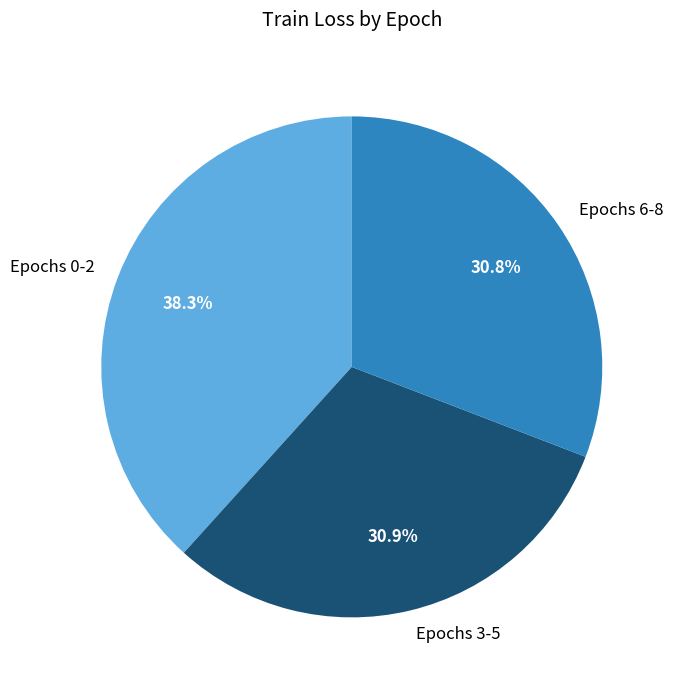

Between Epochs 0-2 and Epochs 3-5, which is larger?

Epochs 0-2